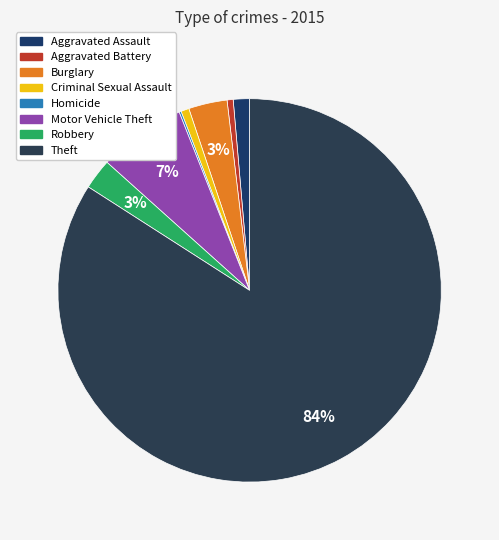

To the nearest percent, what is the difference between the largest and smallest slice percentages?

84%